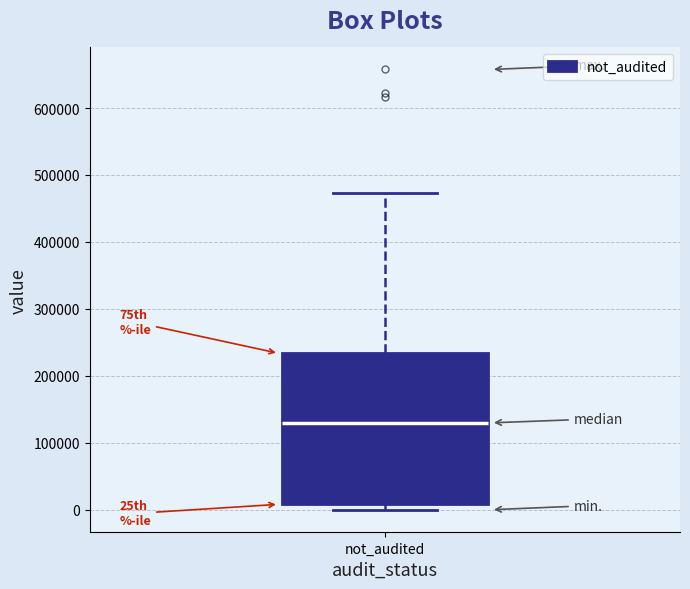

Transcribe this box plot: give where the median line is, the range the box spans, and where the two whiskers end, as read against the y-axis. The values are not printed on the chart, so give them approximately, as read against the axis.

median 130000, box 10000 to 230000, whiskers 0 to 470000